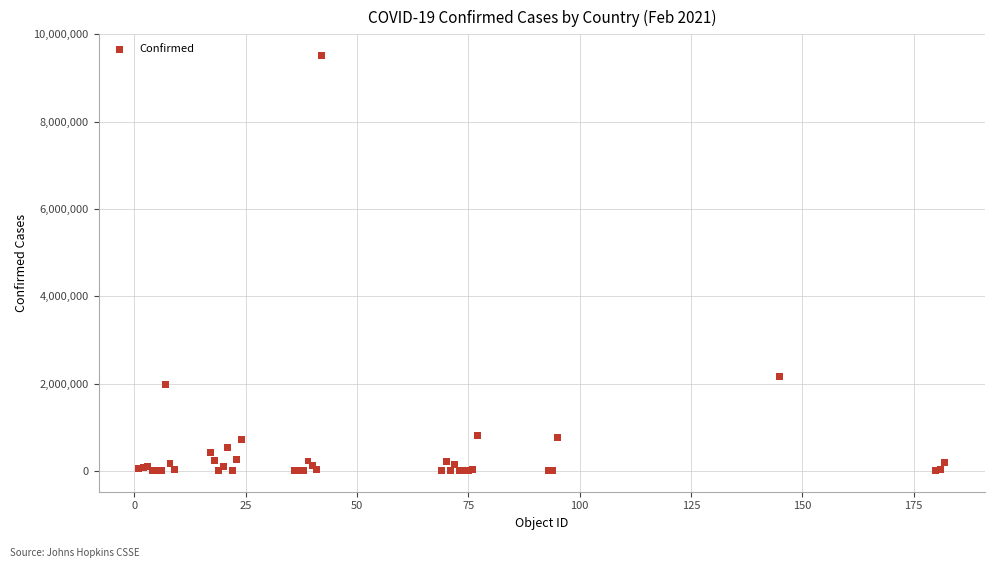

What Y value in the scatter plot is closest to 4762411?

2157216